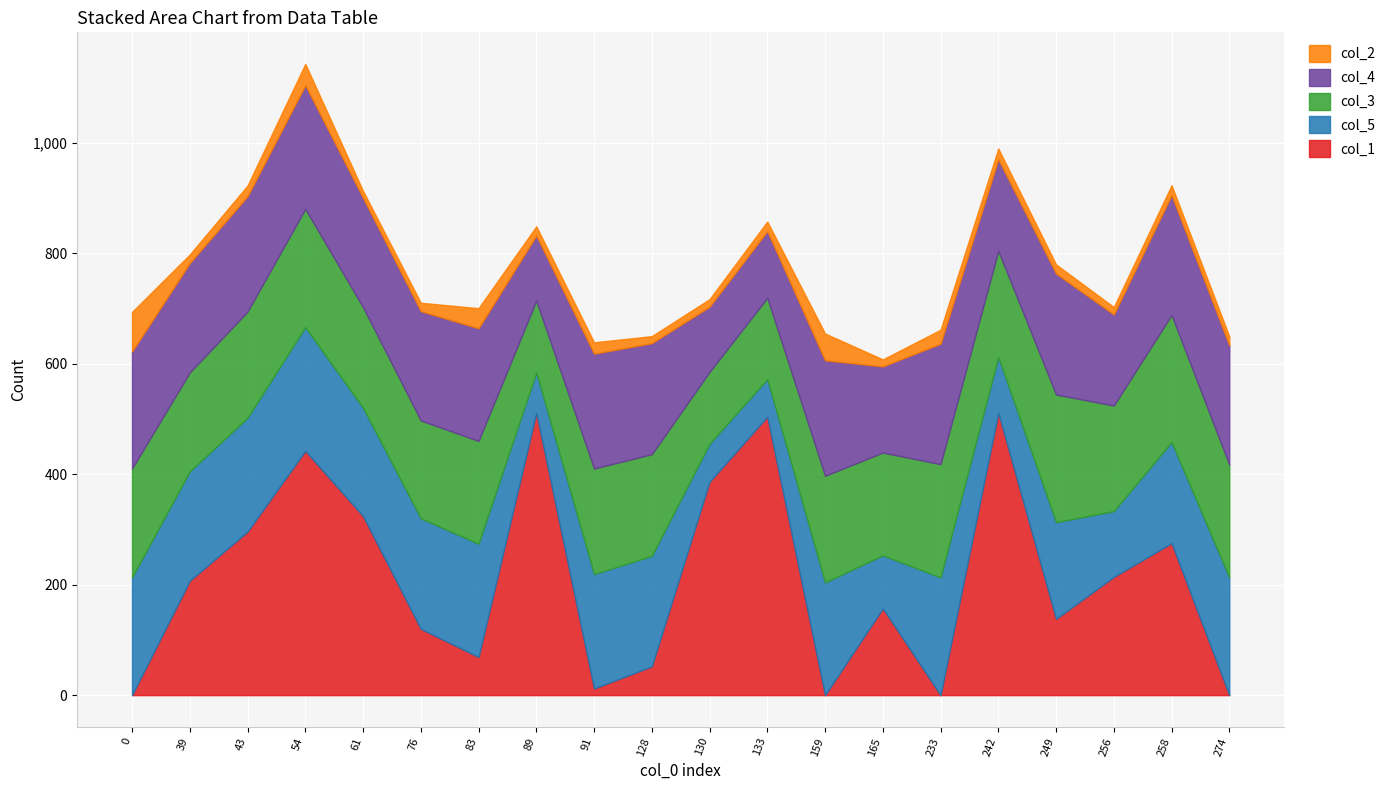

What is the value of the col_2 point at the 18th from the left?

13.3